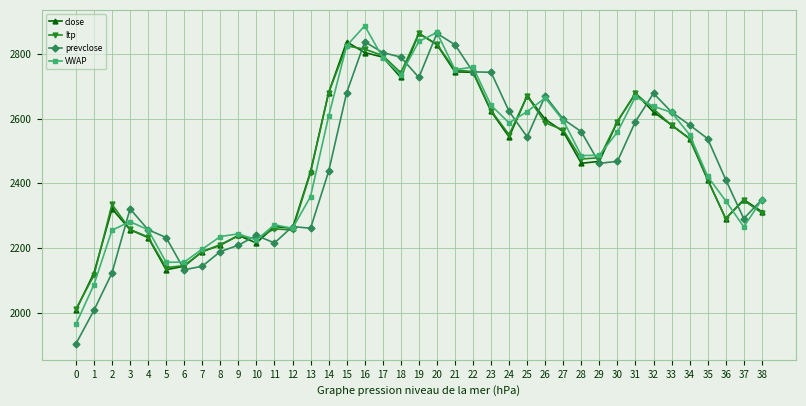

Where do VWAP and ltp first cross each other?

2 and 3